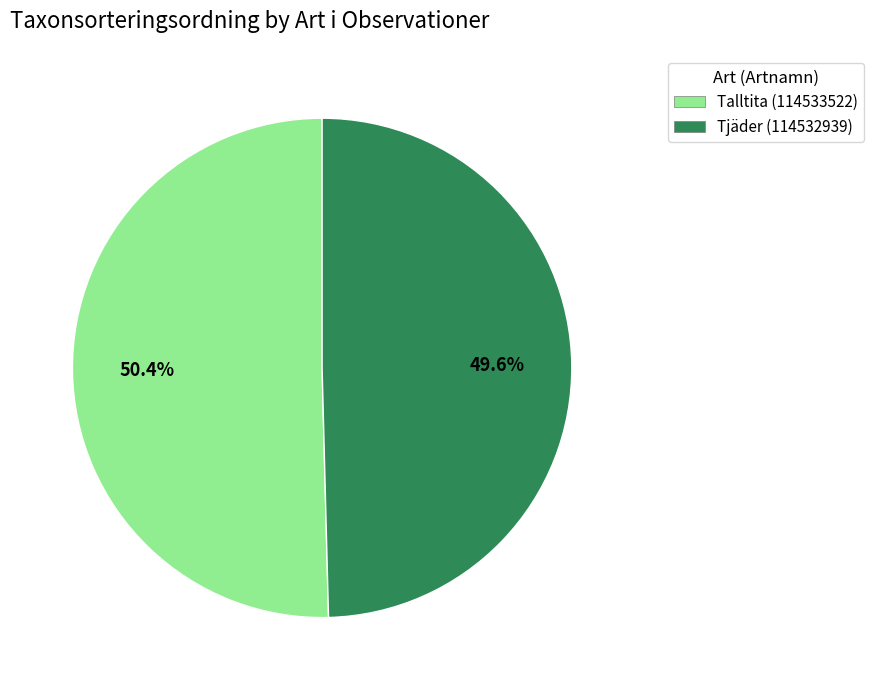

Which slice is the smallest?

Tjäder (114532939)